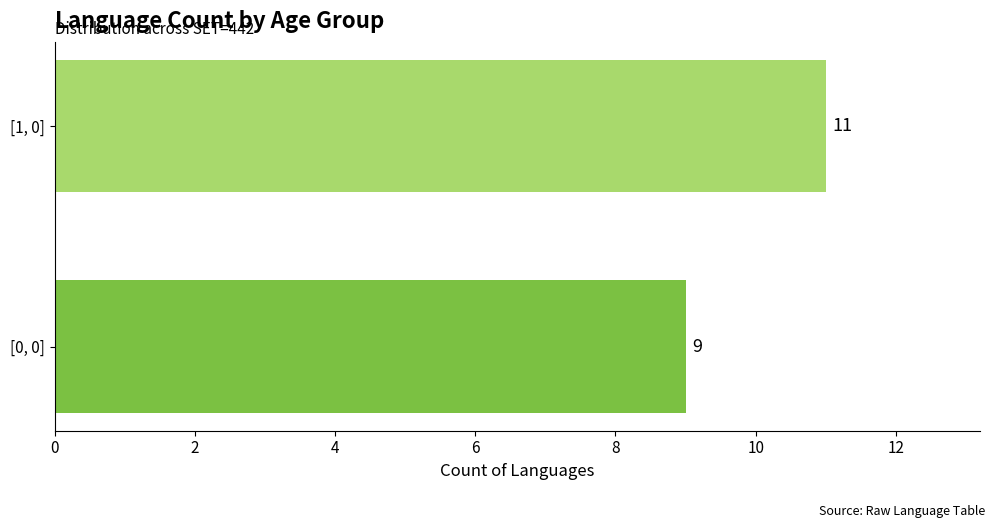

True or false: the data shows 14 at [0, 0].

False